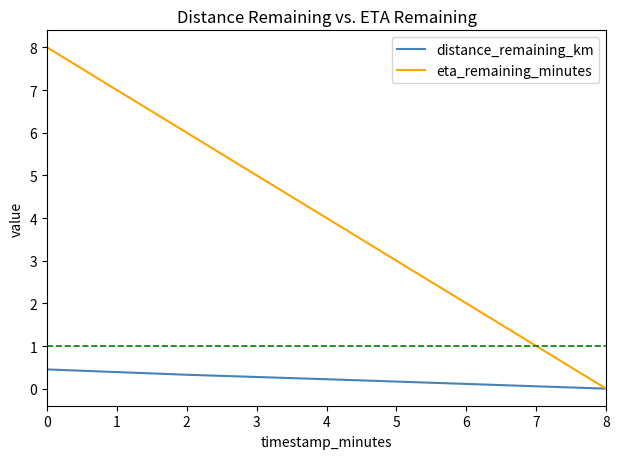

Which series changed the most between 4 and 8?

eta_remaining_minutes